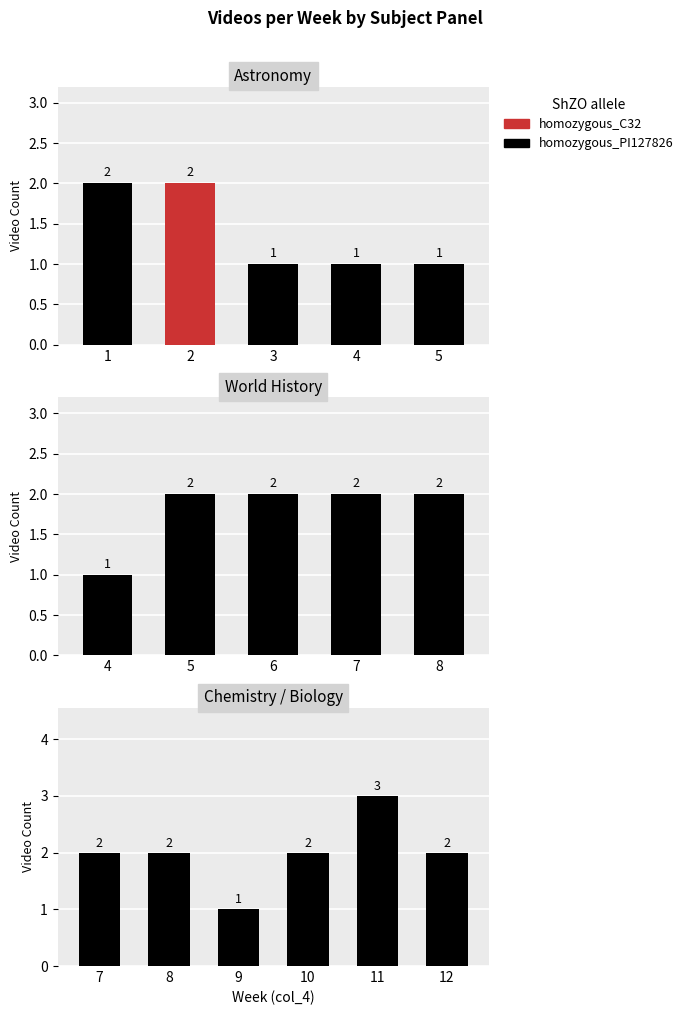

What is the ratio of the value at 10 to the value at 11?

0.7